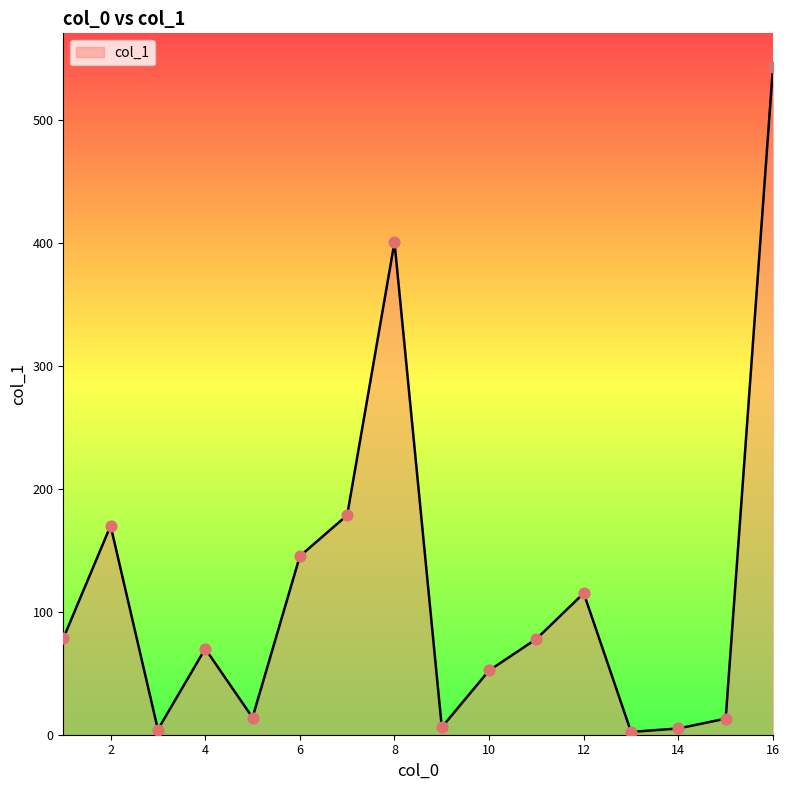

What is the maximum value shown in the chart?

543.7